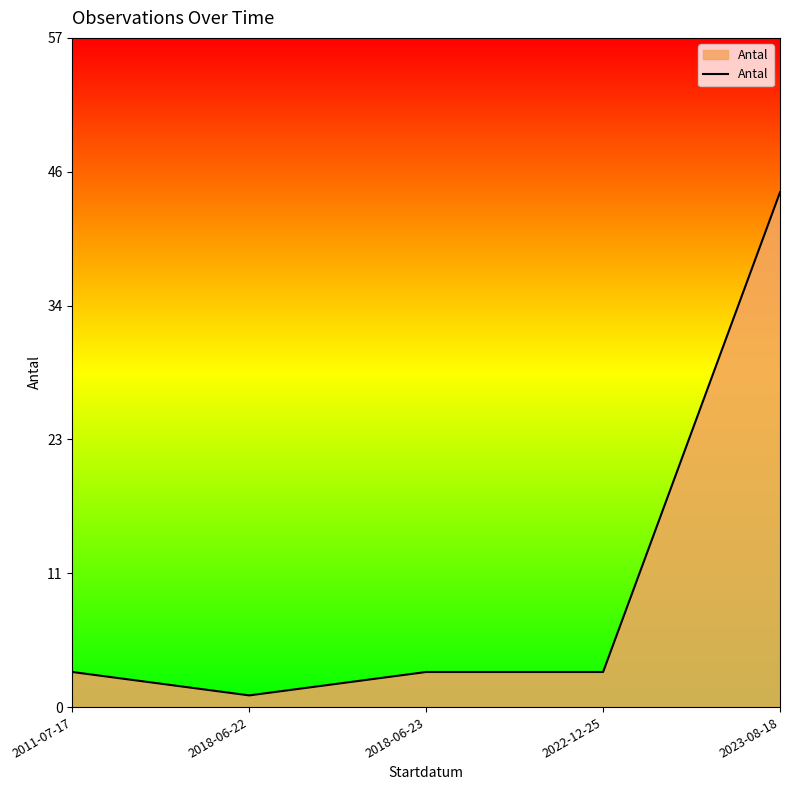

What value does the data have at 2018-06-23?

3